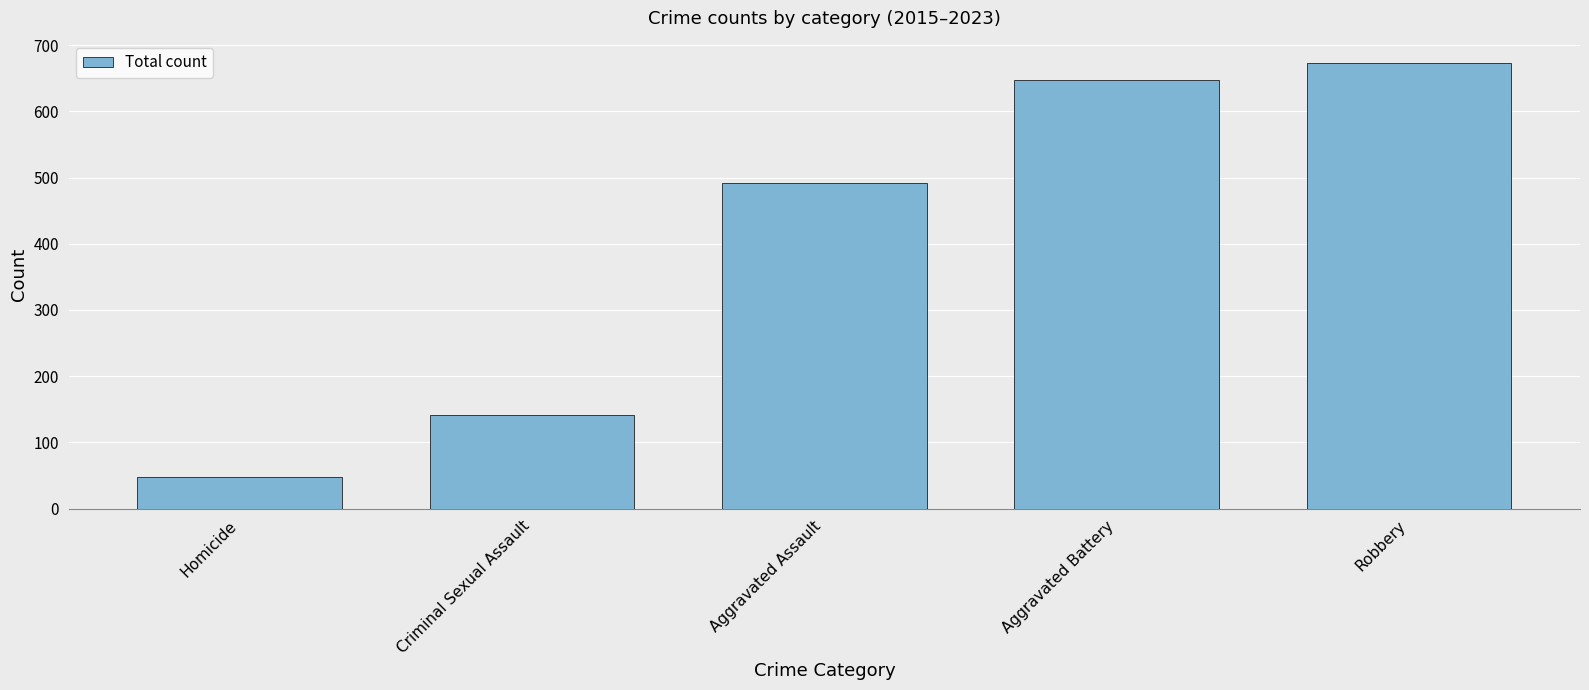

Rank the categories by value from lowest to highest.

Homicide, Criminal Sexual Assault, Aggravated Assault, Aggravated Battery, Robbery